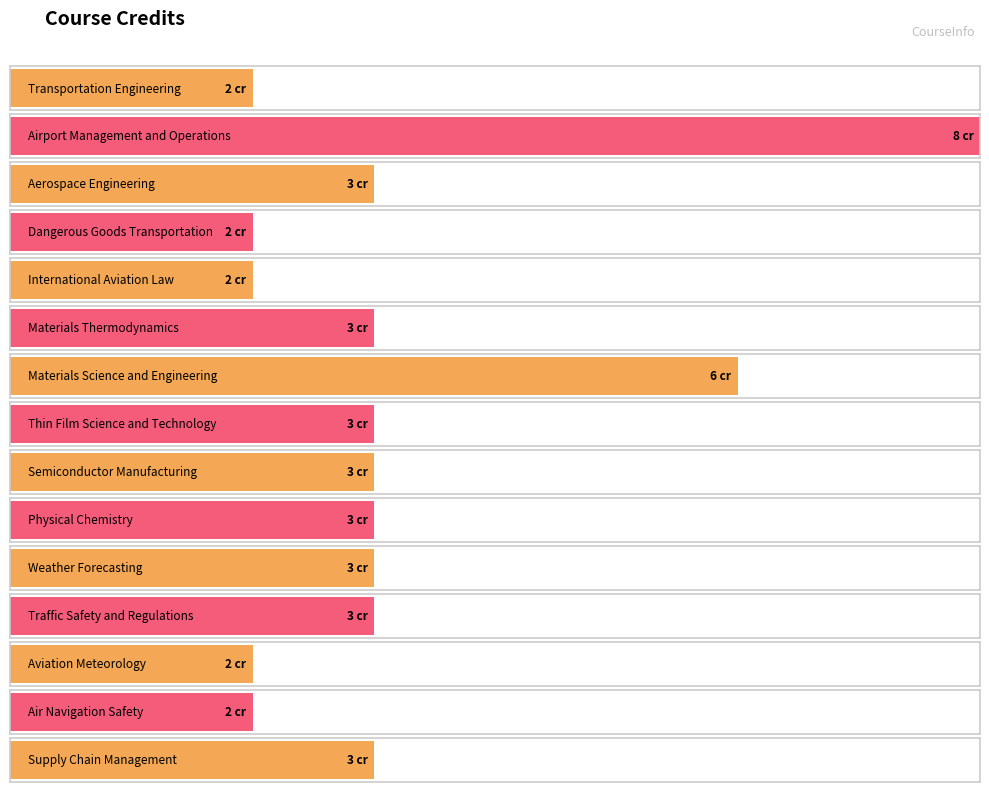

Reading right to left, extract all data points from this chart.

Supply Chain Management=3	Air Navigation Safety=2	Aviation Meteorology=2	Traffic Safety and Regulations=3	Weather Forecasting=3	Physical Chemistry=3	Semiconductor Manufacturing=3	Thin Film Science and Technology=3	Materials Science and Engineering=6	Materials Thermodynamics=3	International Aviation Law=2	Dangerous Goods Transportation=2	Aerospace Engineering=3	Airport Management and Operations=8	Transportation Engineering=2